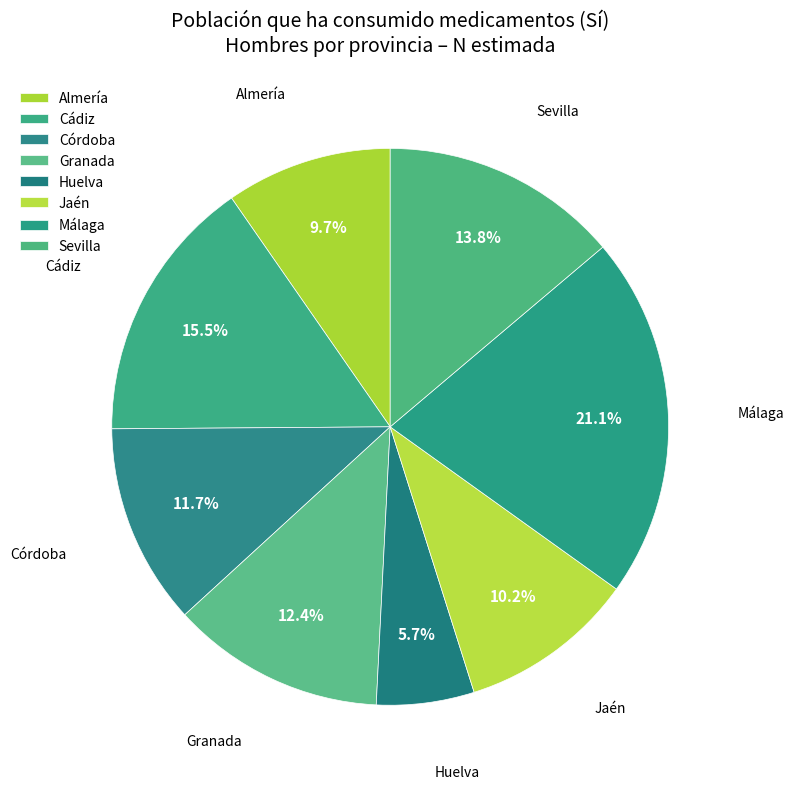

How many slices are in this pie chart?

8